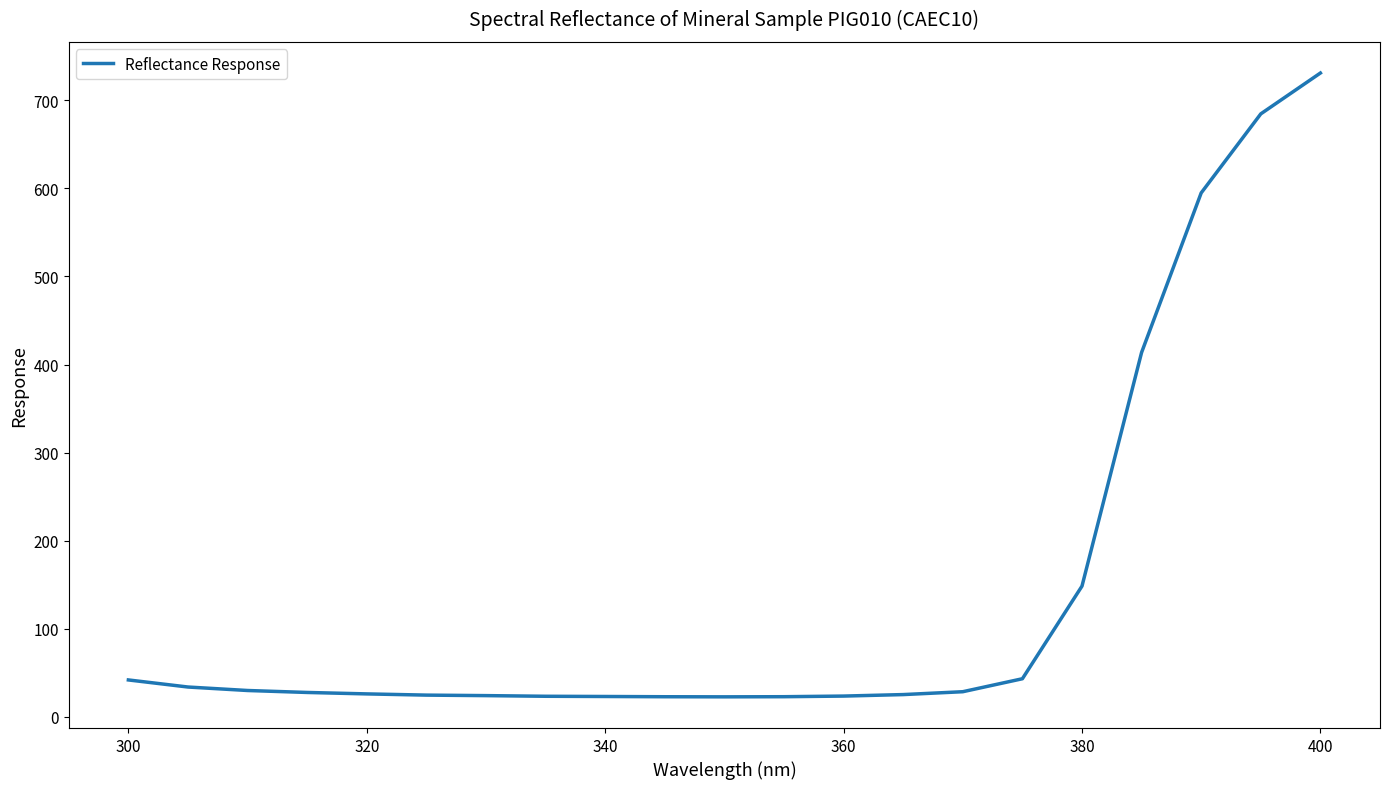

Does the chart have visible grid lines?

No